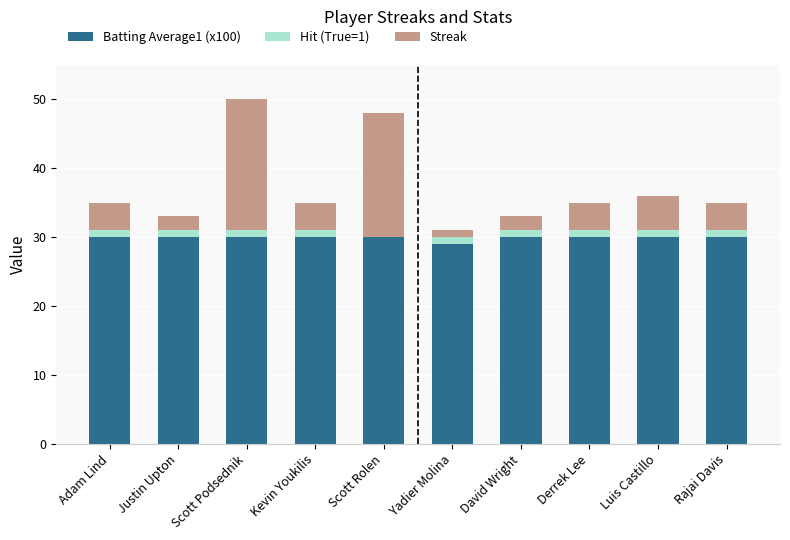

What is the label of the 6th bar from the left?

Yadier Molina